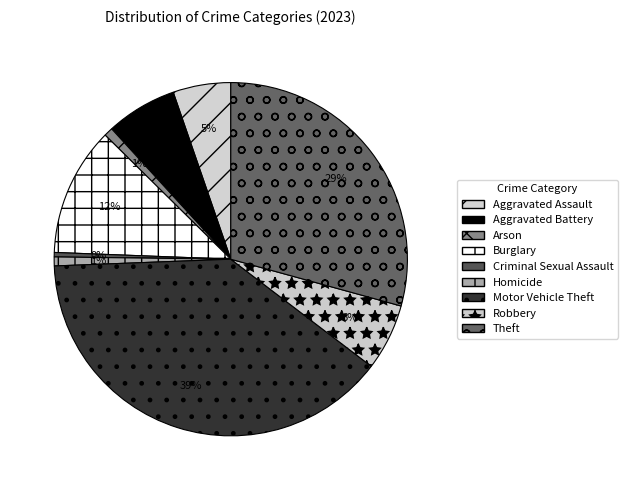

Which slice is the smallest?

Criminal Sexual Assault